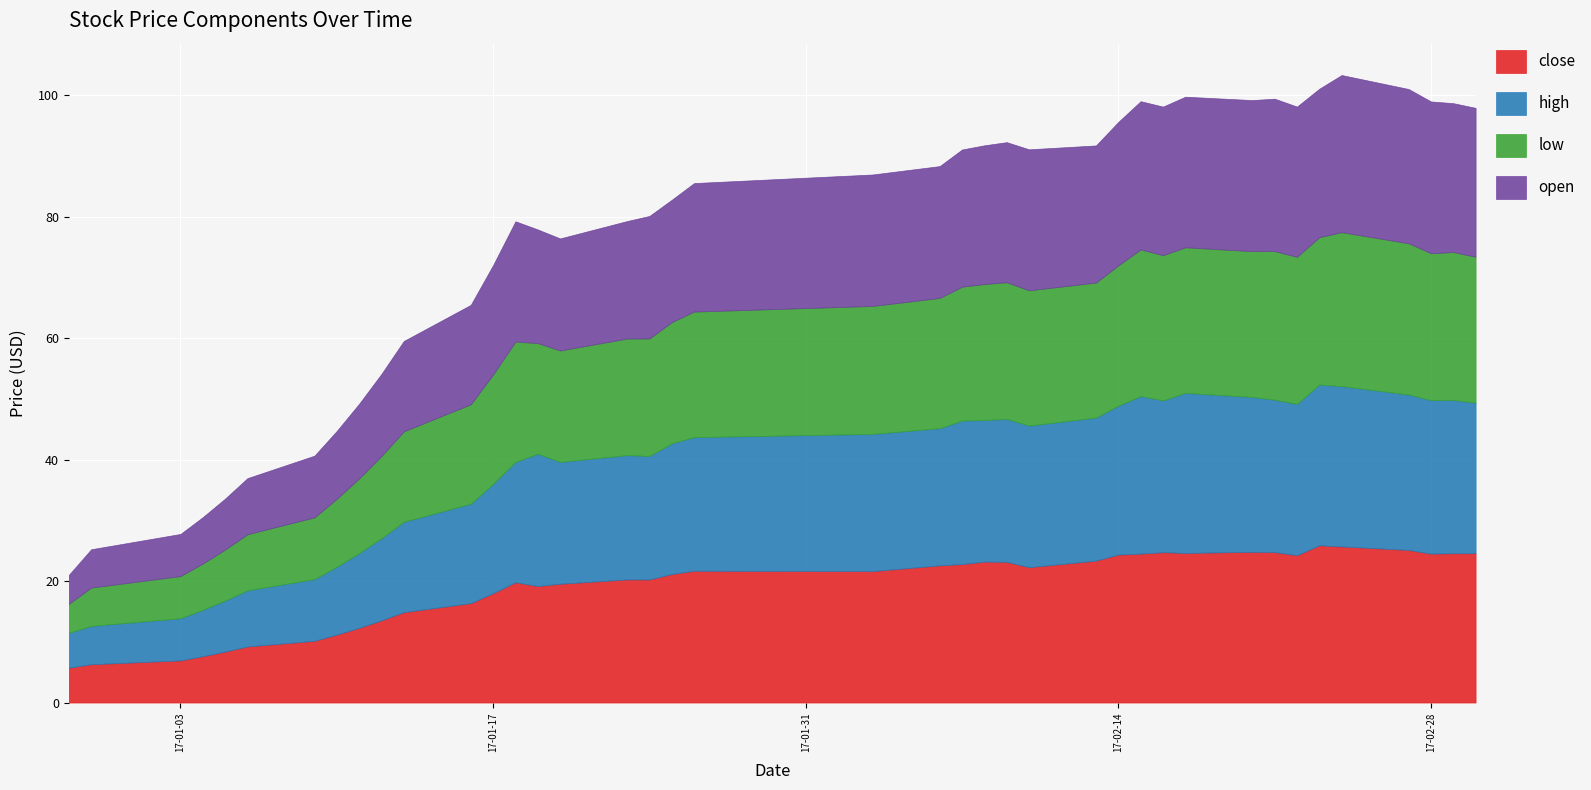

Which series changed the most between 2017-01-03 and 2017-02-22?

high